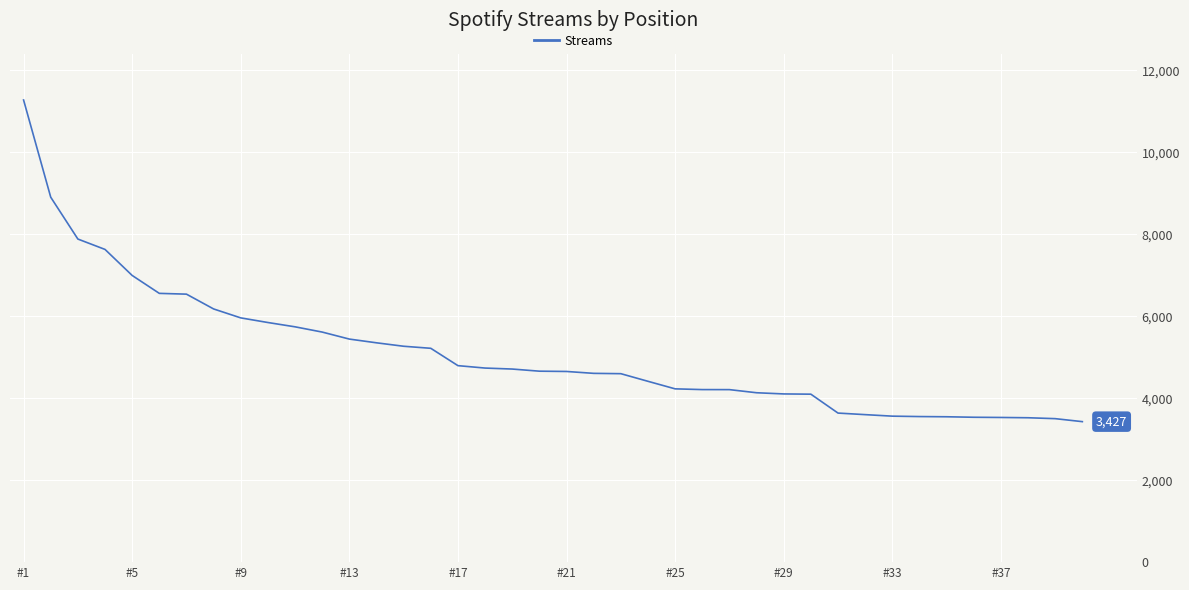

What is the difference between the maximum and minimum values?

7846